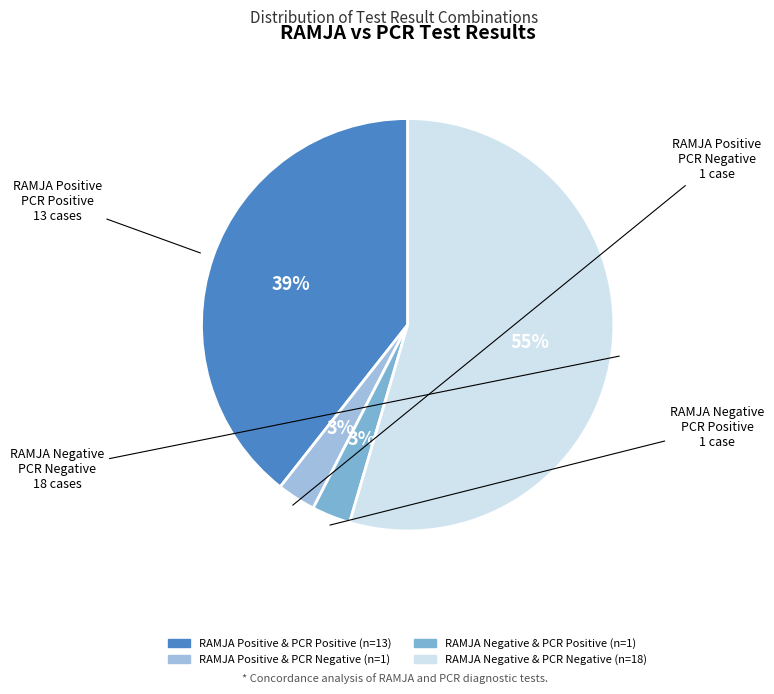

Is the sum of RAMJA Positive & PCR Positive and RAMJA Positive & PCR Negative greater than half?

No